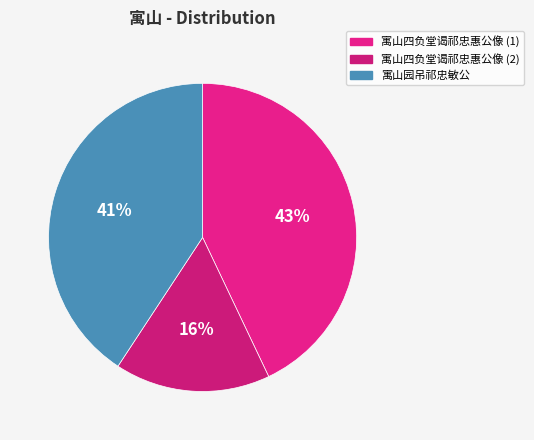

Does any single category account for the majority?

No